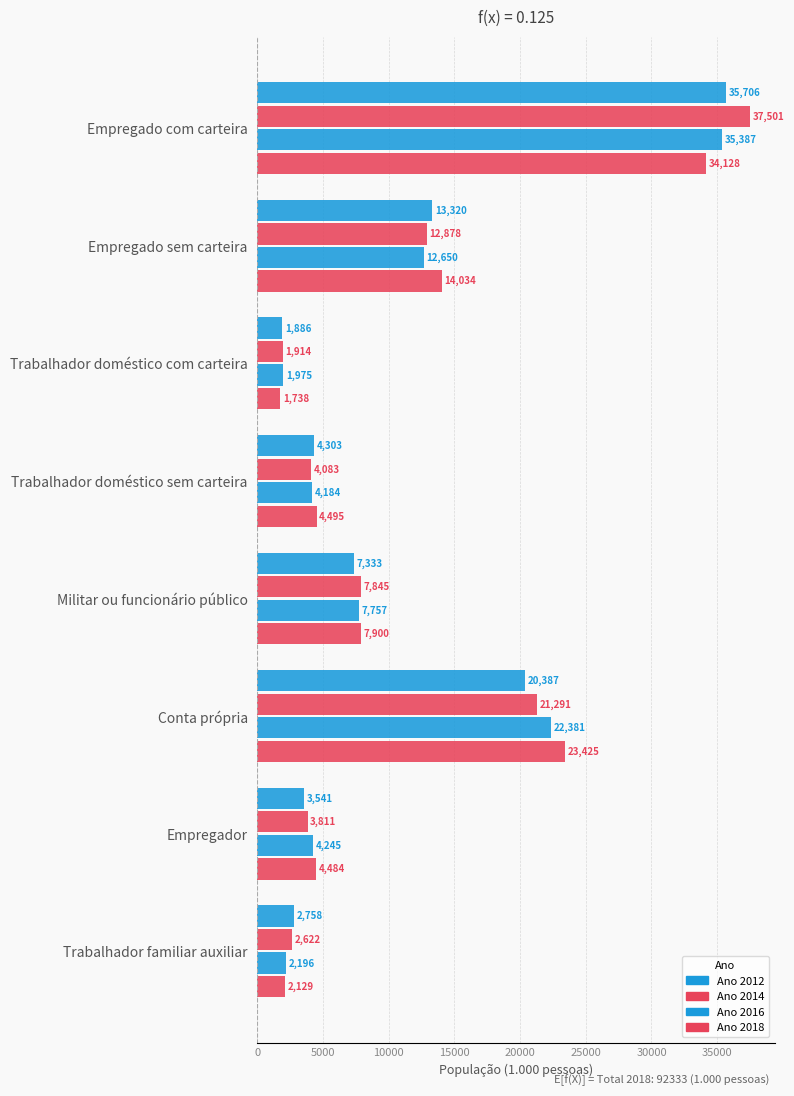

How many data points does each series have?

8